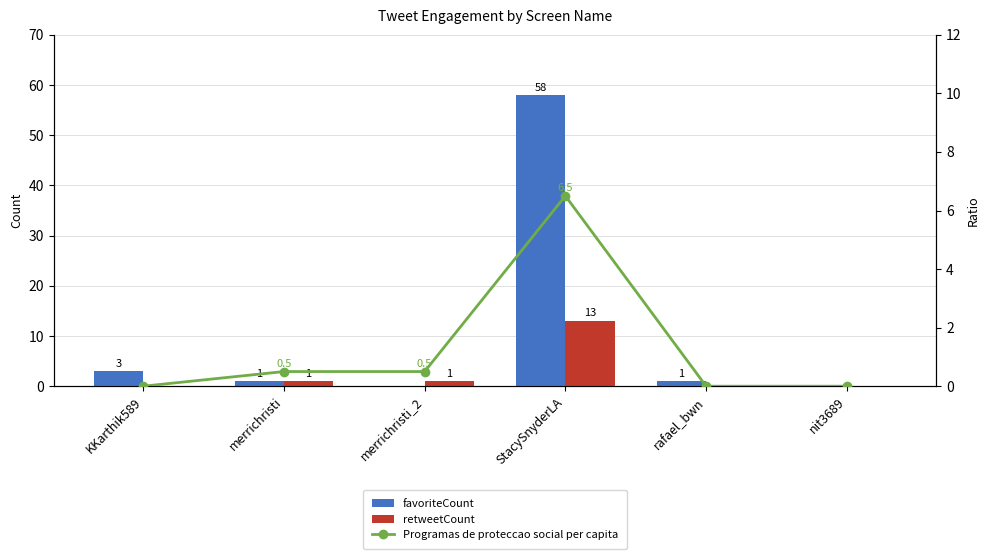

Which series has the largest total across all categories?

favoriteCount